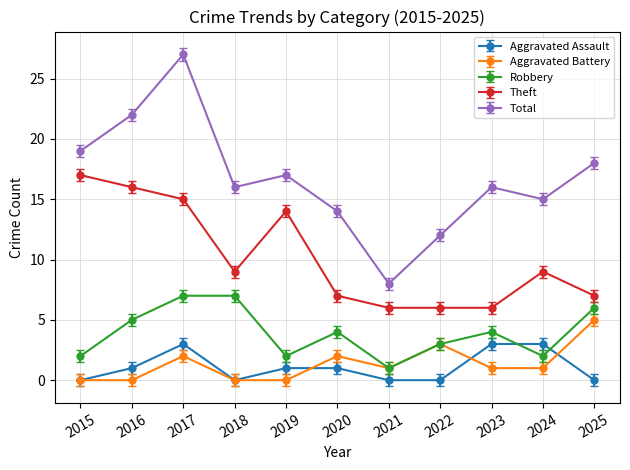

Is this an area chart (filled region under the line)?

No